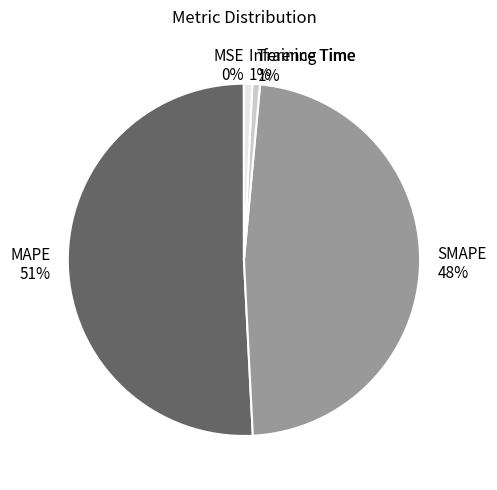

Do MAPE 51% and Inference Time 1% together represent more than half of the pie?

Yes